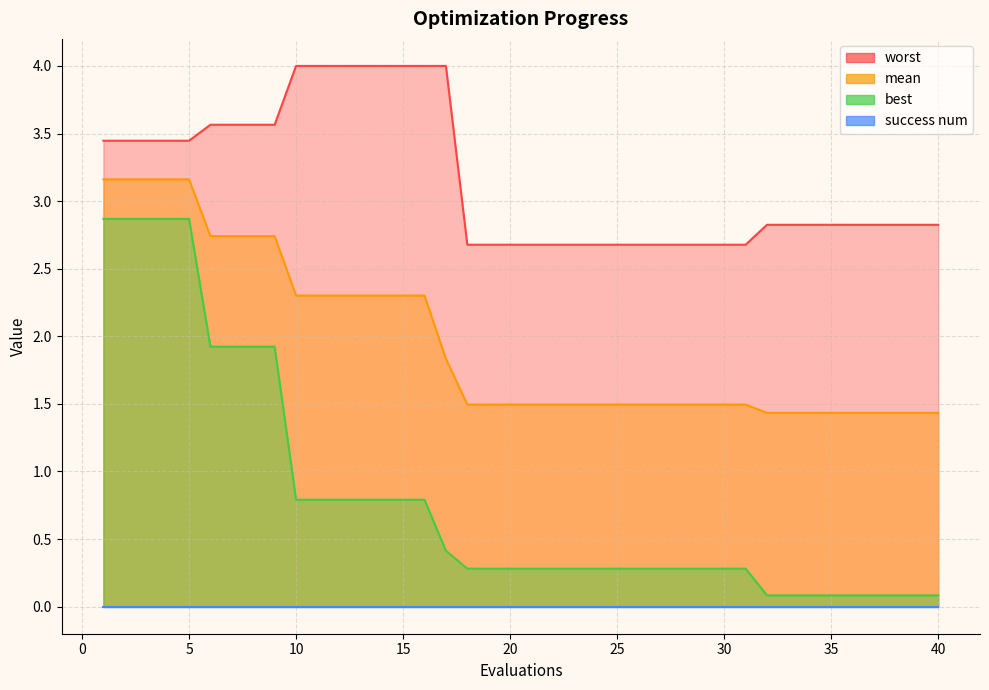

What is the sum of the best values at 8 and 22?

2.2